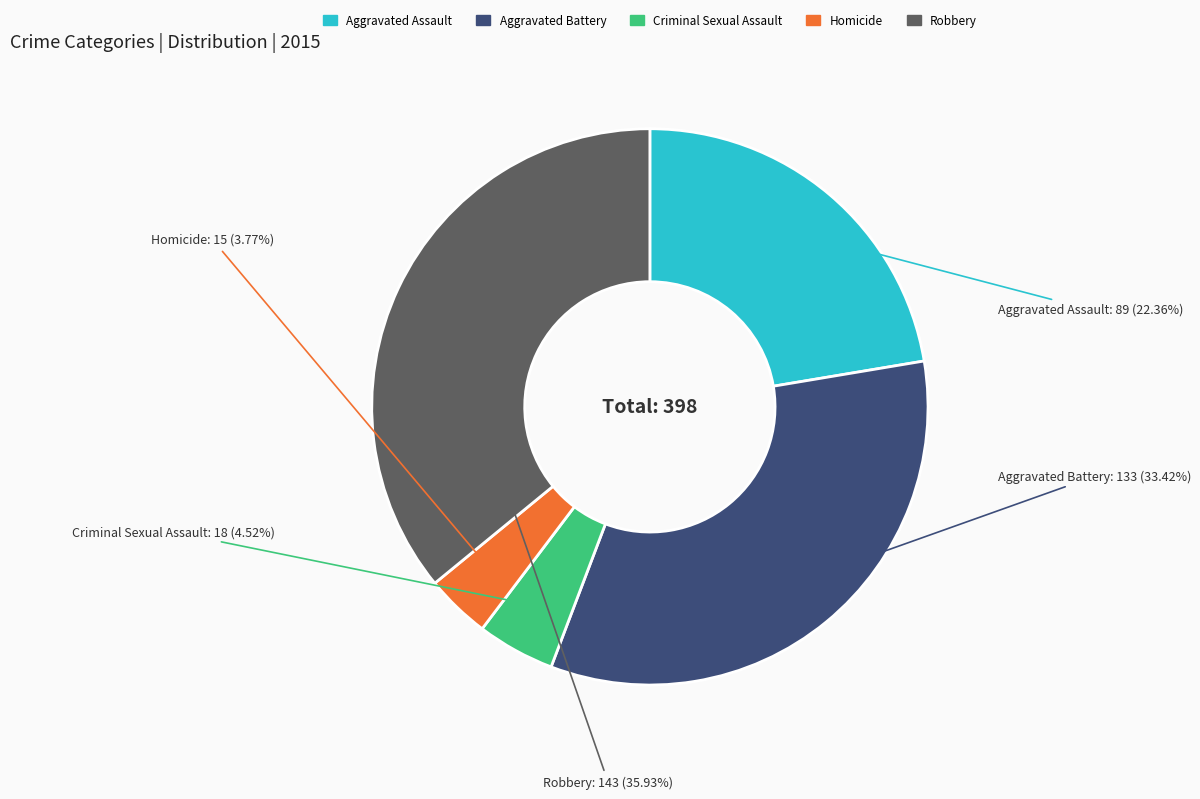

What percentage is the Robbery slice, to the nearest percent?

36%